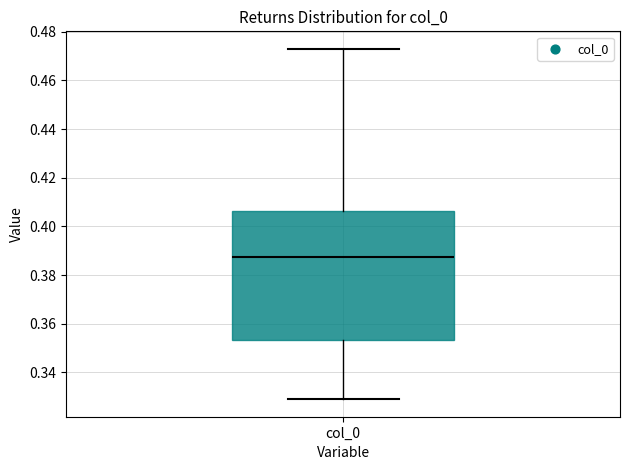

Where does the upper whisker of the box for col_0 end on the y-axis? The values are not printed on the chart, so give them approximately, as read against the axis.

0.472